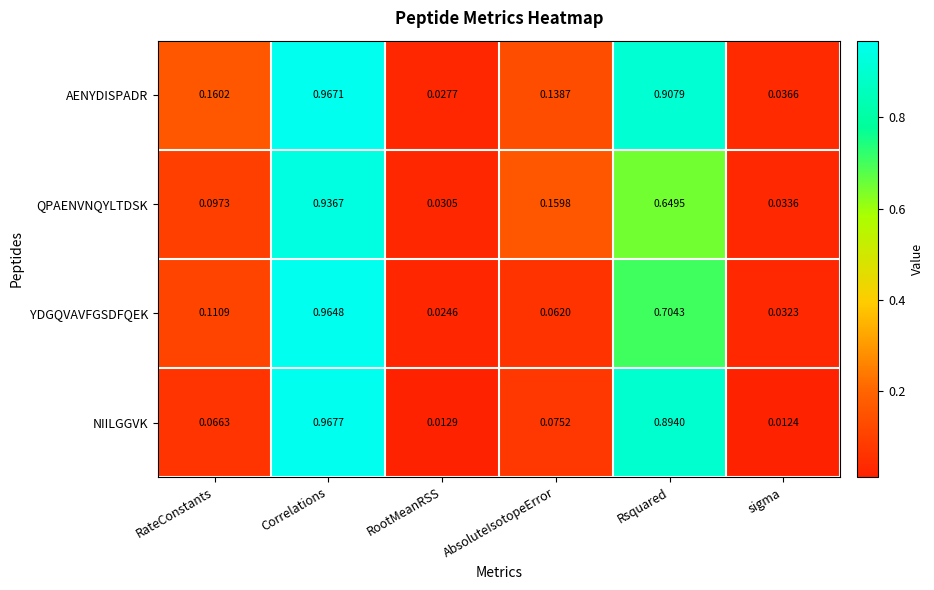

At which label does NIILGGVK reach its minimum?

sigma